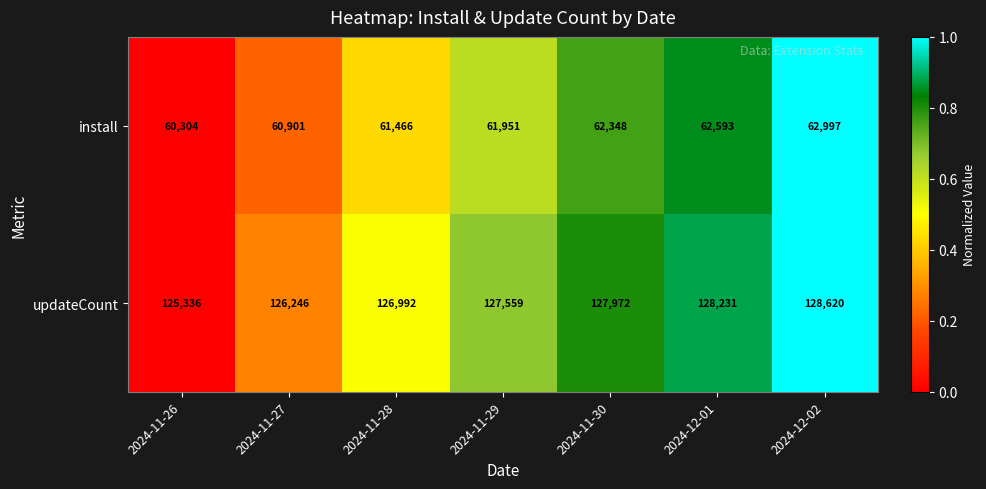

What is the maximum value shown in the chart?

128620